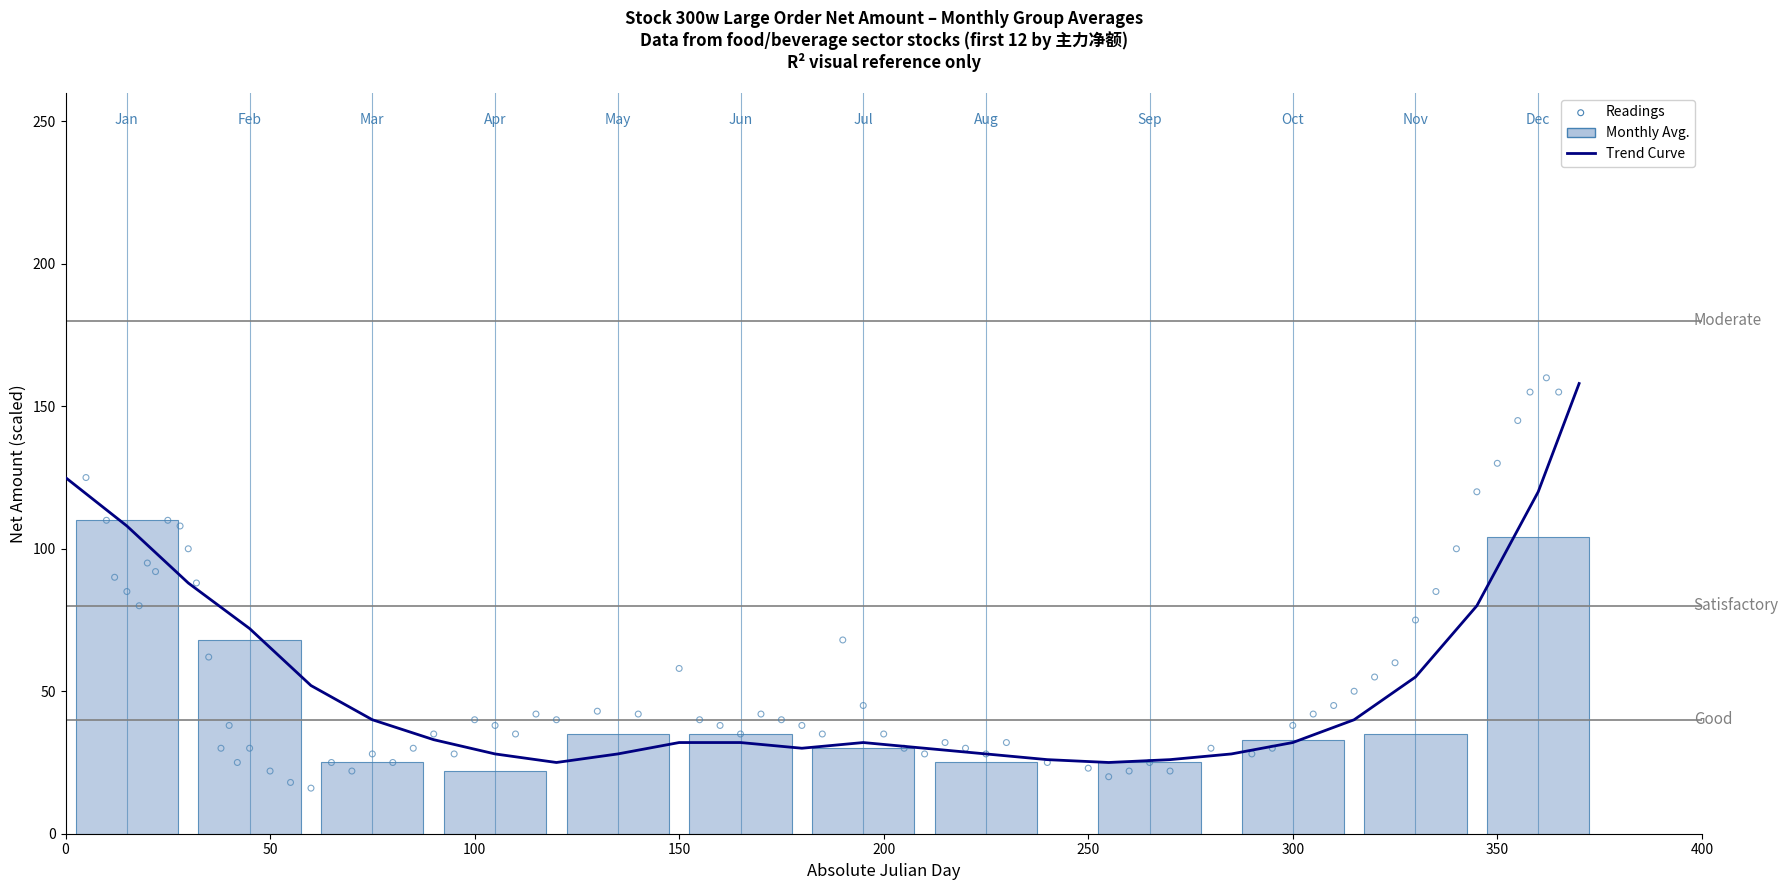

What is the change in value from 50 to 200?

-38